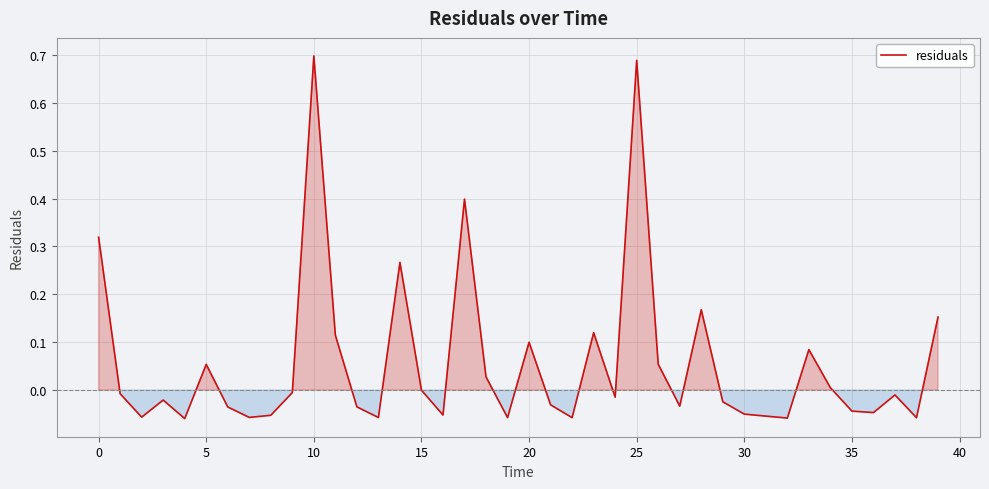

Does the chart display data point markers on the line(s)?

No